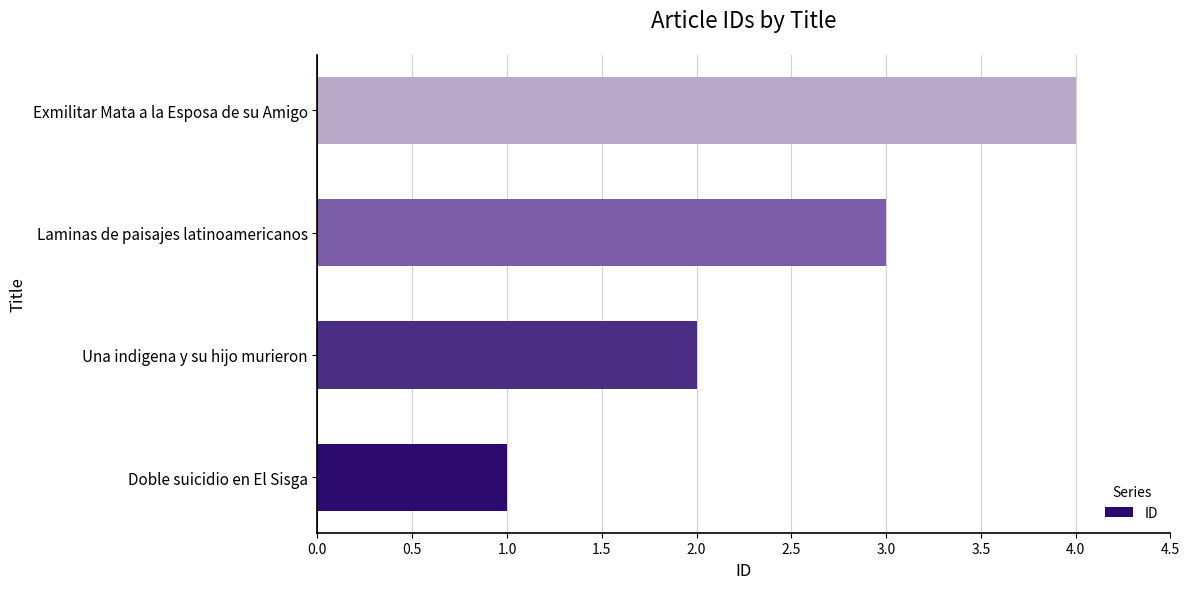

The chart shows a value of 1 at Una indigena y su hijo murieron. True or false?

False